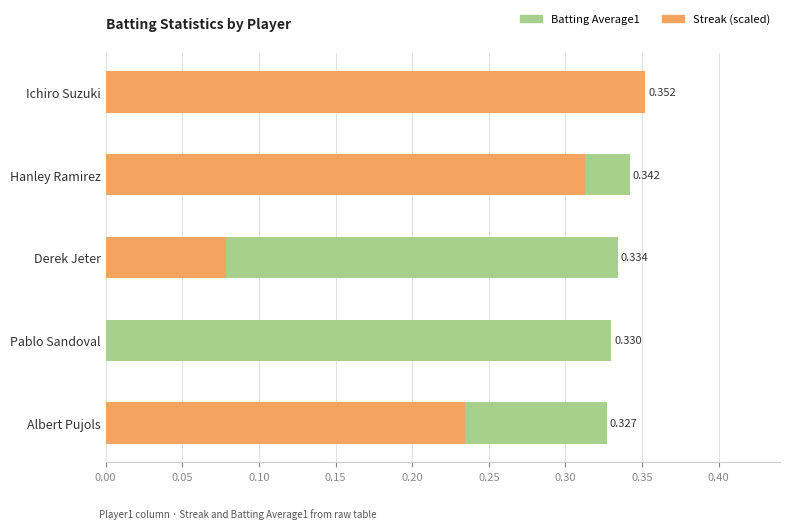

Which series changed the most between Pablo Sandoval and Ichiro Suzuki?

Streak